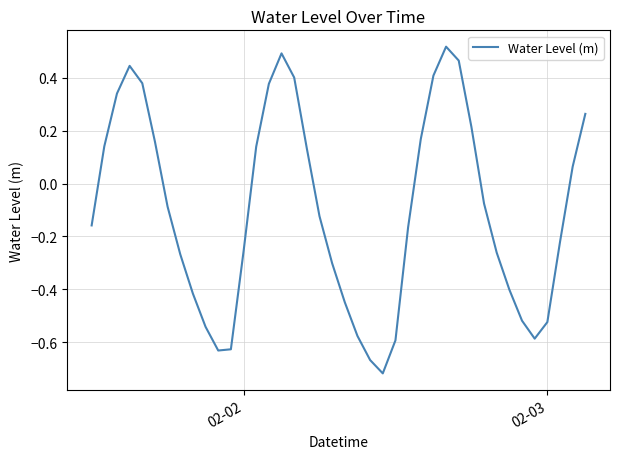

How many lines are shown in the chart?

1